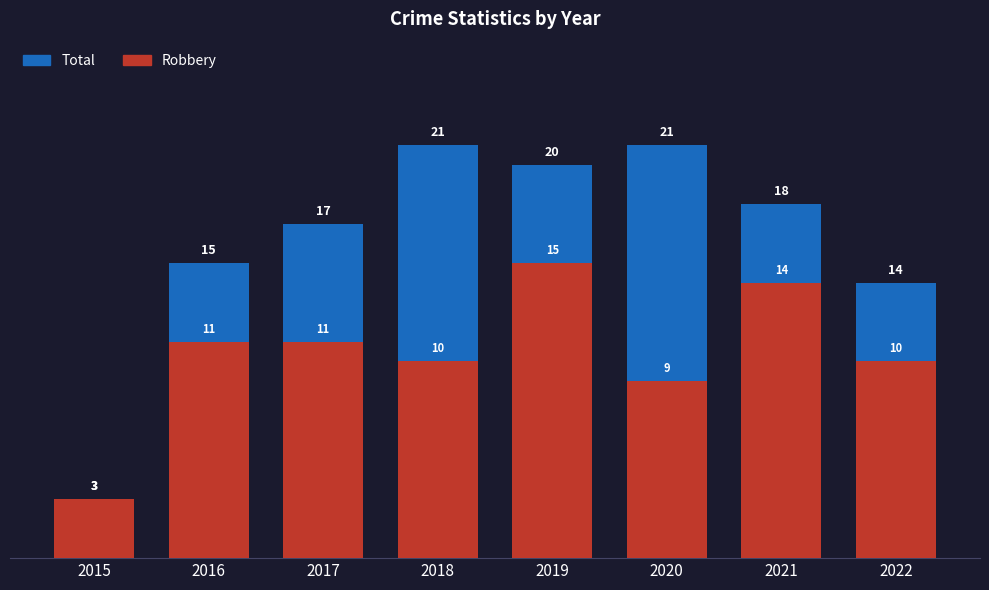

What are all the series names shown in the legend?

Total, Robbery